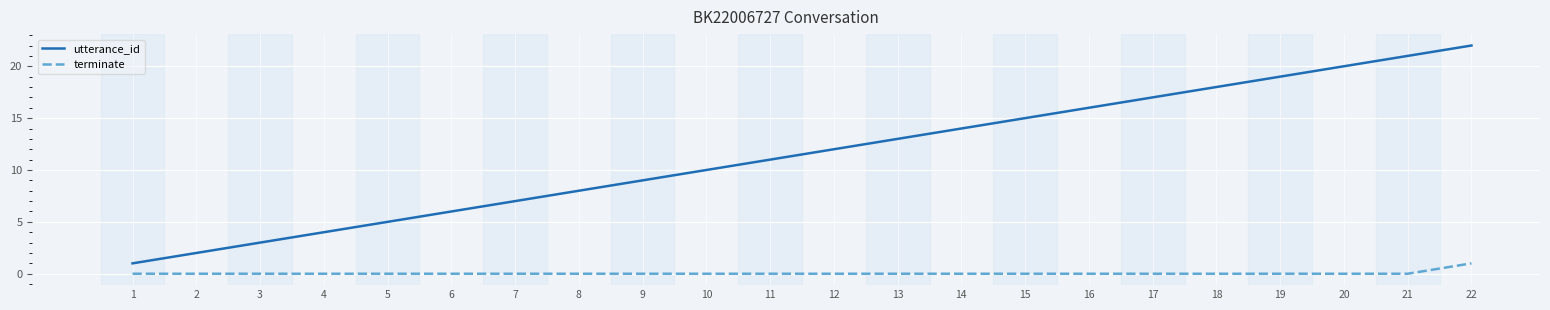

True or false: utterance_id has a value of 2 at 2.

True